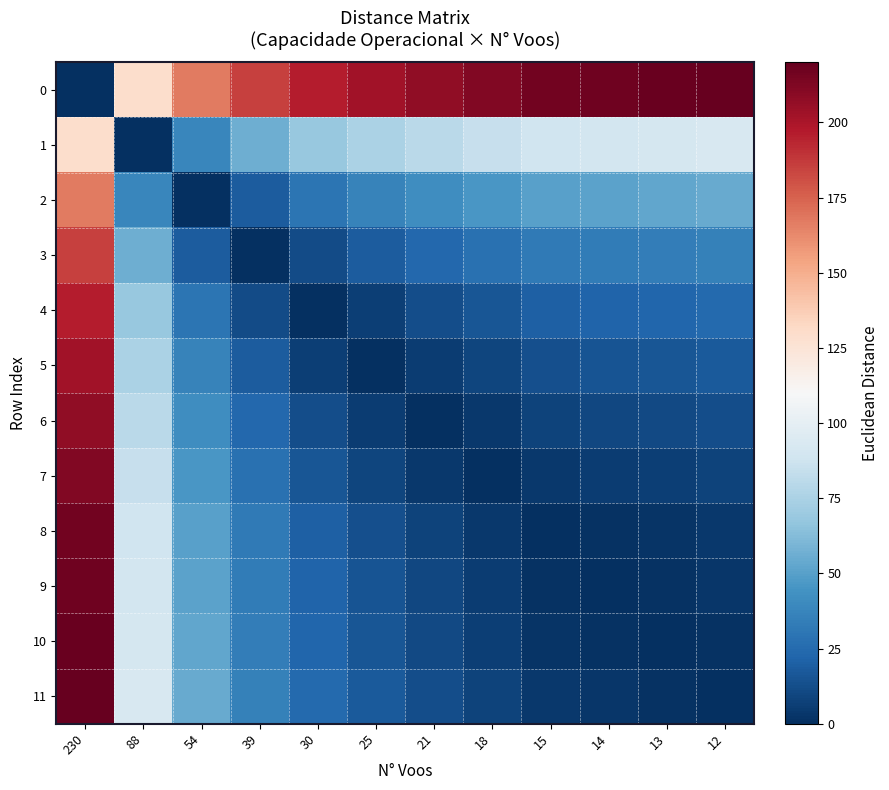

Reading left to right, list all the values displayed in this chart.

0: 230=0.0	88=129.5	54=167.2	39=185.1	30=196.2	25=202.8	21=208.0	18=212.0	15=216.1	14=217.3	13=218.4	12=220.0
1: 230=129.5	88=0.0	54=38.4	39=56.7	30=68.1	25=74.8	21=80.1	18=84.2	15=88.4	14=89.7	13=90.8	12=92.5
2: 230=167.2	88=38.4	54=0.0	39=18.3	30=29.7	25=36.5	21=41.8	18=45.9	15=50.1	14=51.4	13=52.5	12=54.2
3: 230=185.1	88=56.7	54=18.3	39=0.0	30=11.4	25=18.2	21=23.4	18=27.6	15=31.8	14=33.1	13=34.2	12=35.9
4: 230=196.2	88=68.1	54=29.7	39=11.4	30=0.0	25=6.8	21=12.1	18=16.2	15=20.5	14=21.7	13=22.8	12=24.5
5: 230=202.8	88=74.8	54=36.5	39=18.2	30=6.8	25=0.0	21=5.3	18=9.4	15=13.7	14=14.9	13=16.0	12=17.7
6: 230=208.0	88=80.1	54=41.8	39=23.4	30=12.1	25=5.3	21=0.0	18=4.2	15=8.4	14=9.6	13=10.7	12=12.4
7: 230=212.0	88=84.2	54=45.9	39=27.6	30=16.2	25=9.4	21=4.2	18=0.0	15=4.2	14=5.5	13=6.6	12=8.3
8: 230=216.1	88=88.4	54=50.1	39=31.8	30=20.5	25=13.7	21=8.4	18=4.2	15=0.0	14=1.3	13=2.4	12=4.0
9: 230=217.3	88=89.7	54=51.4	39=33.1	30=21.7	25=14.9	21=9.6	18=5.5	15=1.3	14=0.0	13=1.1	12=2.8
10: 230=218.4	88=90.8	54=52.5	39=34.2	30=22.8	25=16.0	21=10.7	18=6.6	15=2.4	14=1.1	13=0.0	12=1.7
11: 230=220.0	88=92.5	54=54.2	39=35.9	30=24.5	25=17.7	21=12.4	18=8.3	15=4.0	14=2.8	13=1.7	12=0.0